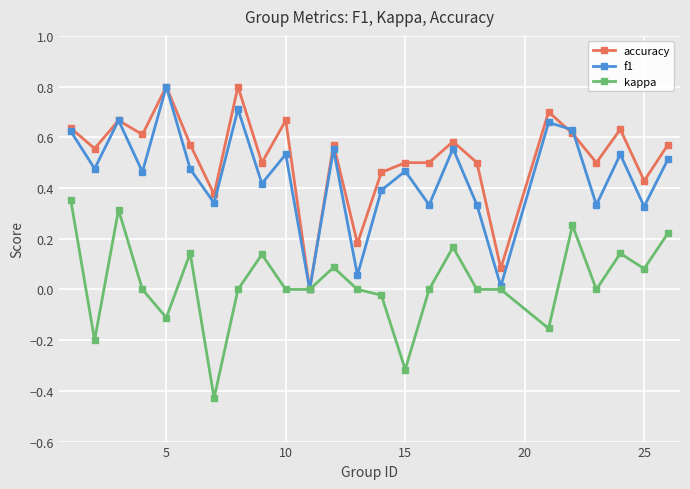

Count the number of categories in the chart.

25